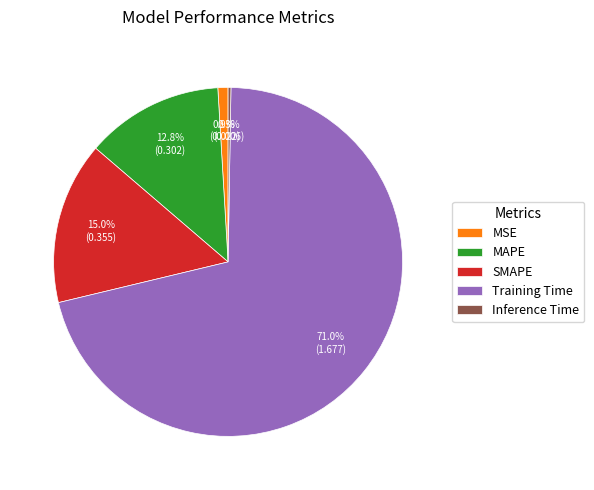

To the nearest percent, what percentage of the pie is SMAPE?

15%